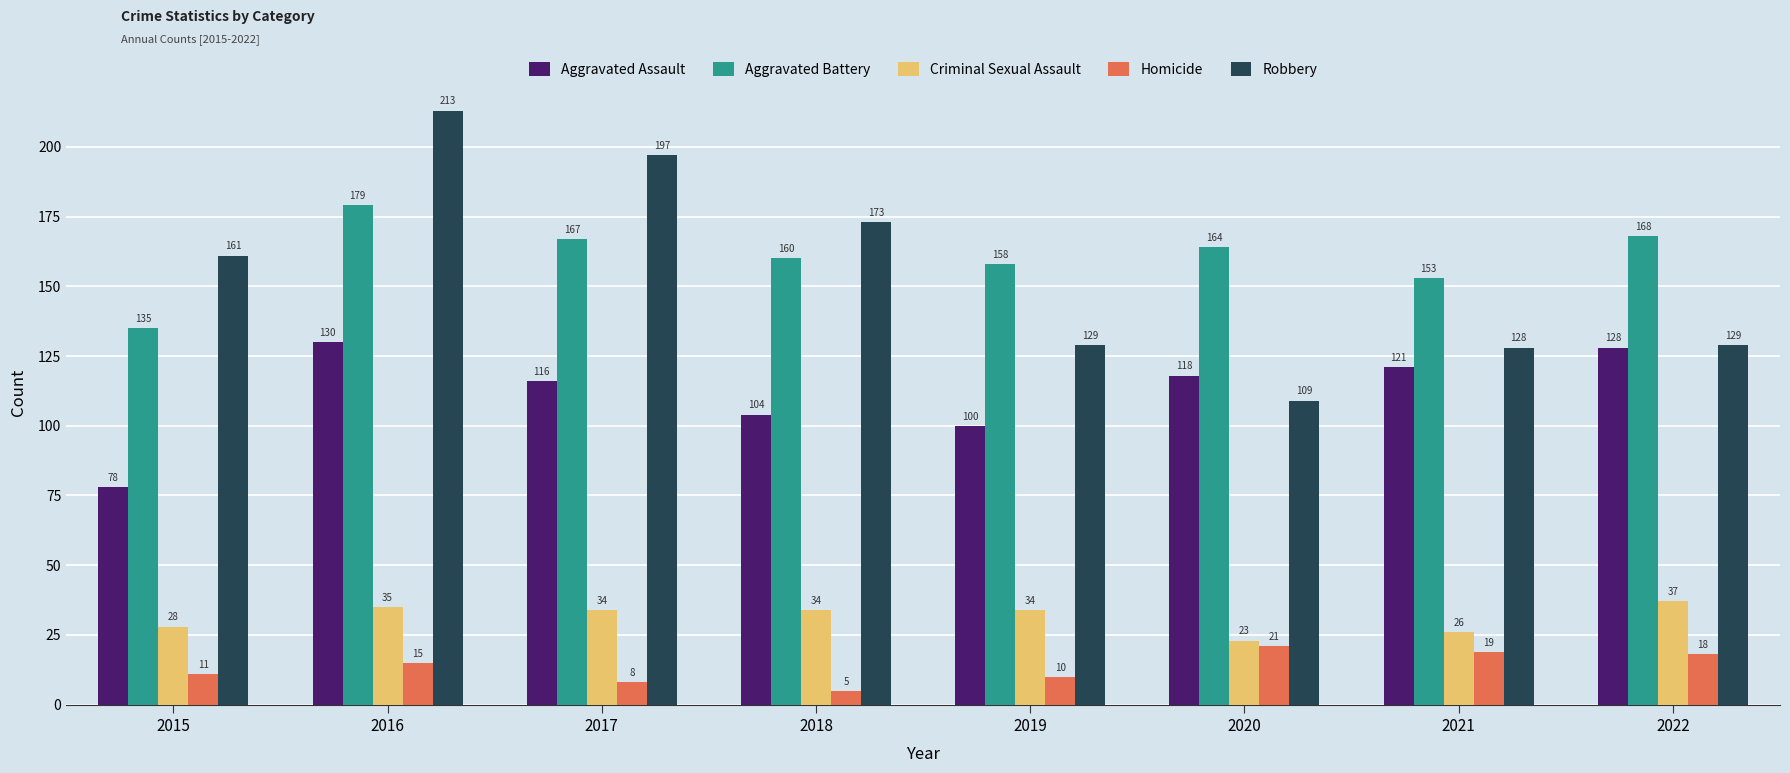

Reading left to right, list all the values displayed in this chart.

Aggravated Assault: 78	130	116	104	100	118	121	128
Aggravated Battery: 135	179	167	160	158	164	153	168
Criminal Sexual Assault: 28	35	34	34	34	23	26	37
Homicide: 11	15	8	5	10	21	19	18
Robbery: 161	213	197	173	129	109	128	129